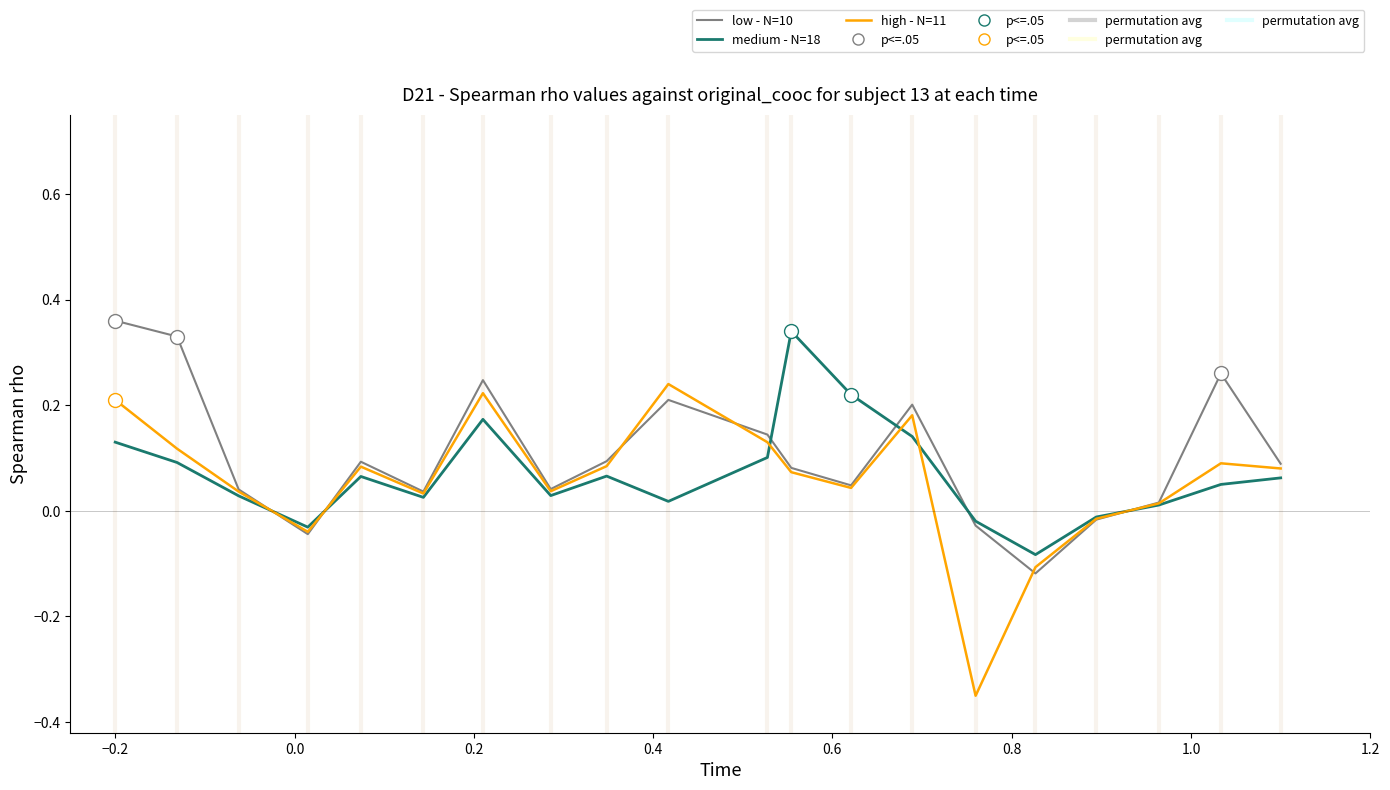

Which series ends up on top after the final intersection of medium - N=18 and high - N=11?

high - N=11